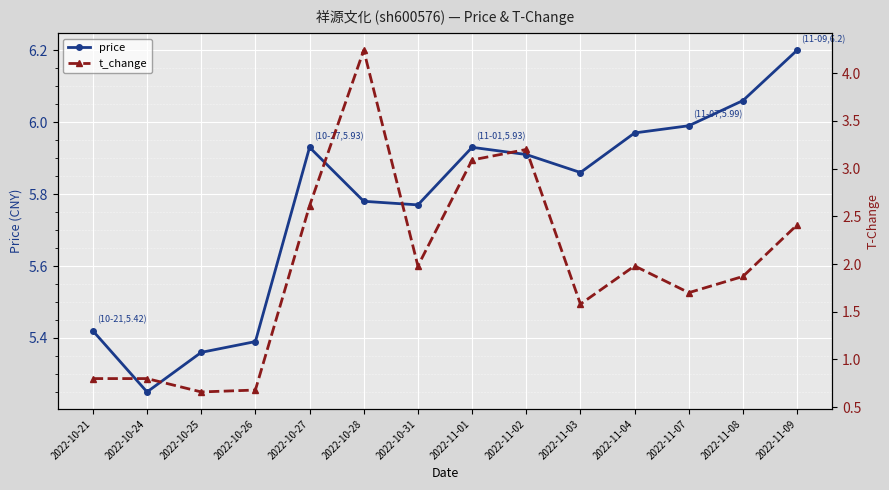

Rank the series at 2022-10-24 from highest to lowest value.

price, t_change